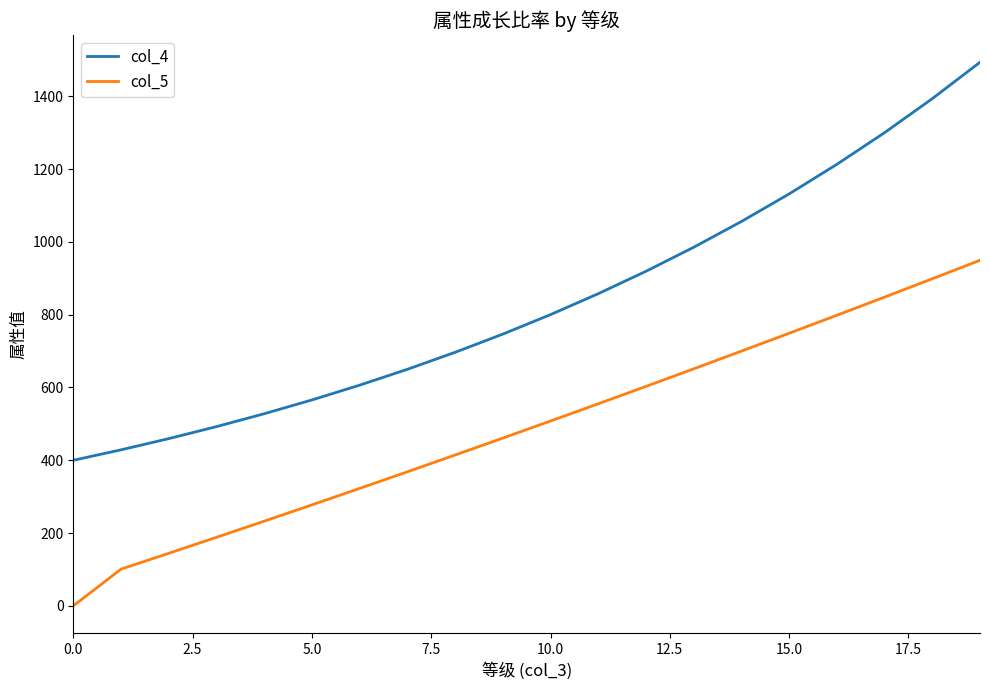

Which series has the largest range (max minus min)?

col_4